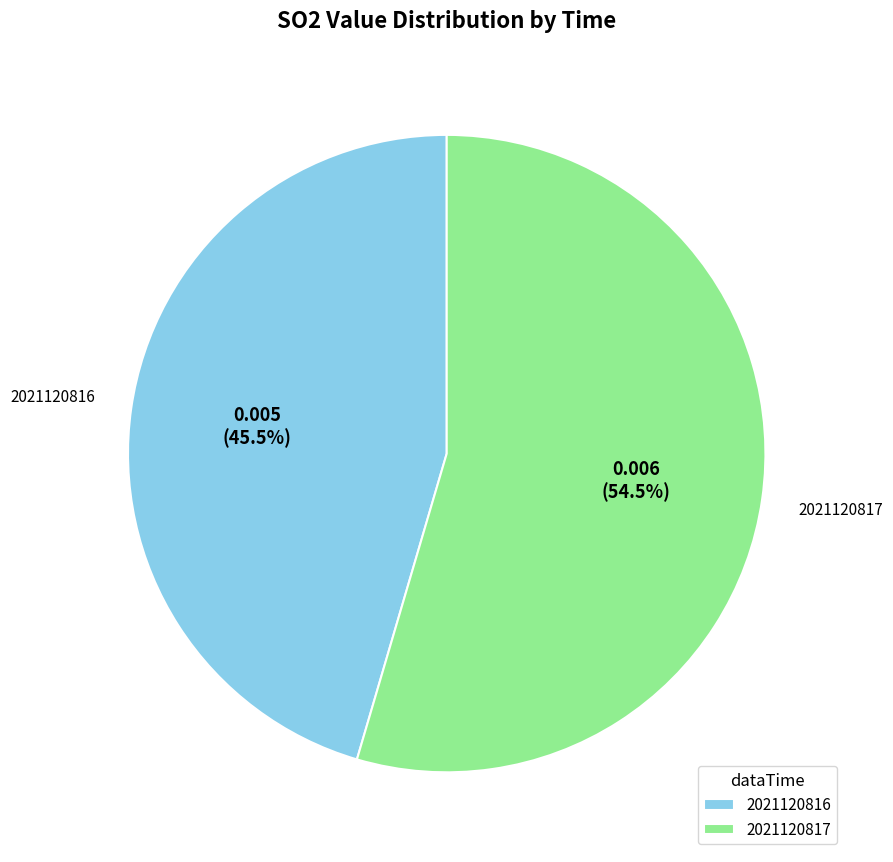

Rank the categories by value from lowest to highest.

2021120816, 2021120817